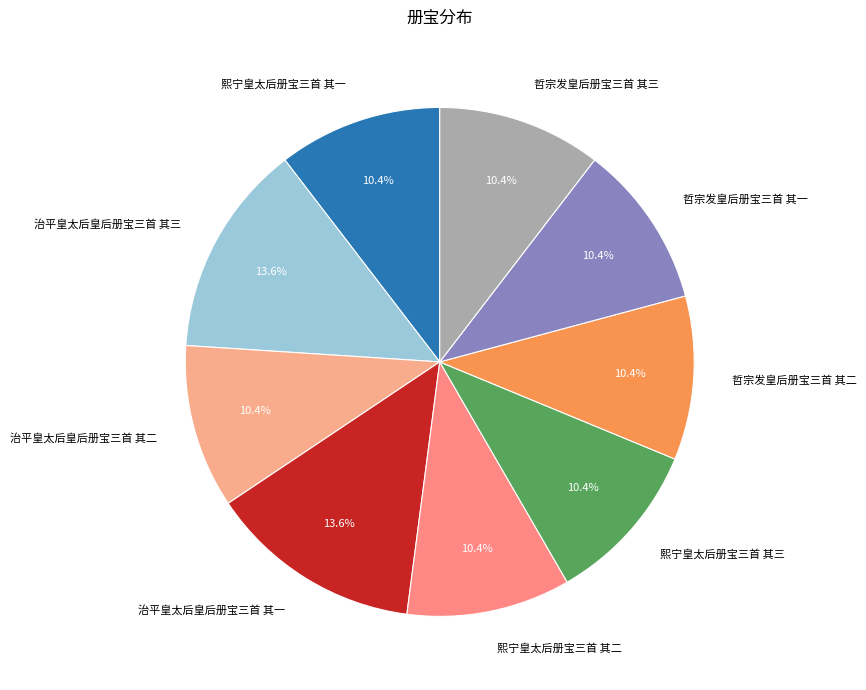

To the nearest percent, what is the combined percentage of 哲宗发皇后册宝三首 其一 and 熙宁皇太后册宝三首 其一?

21%